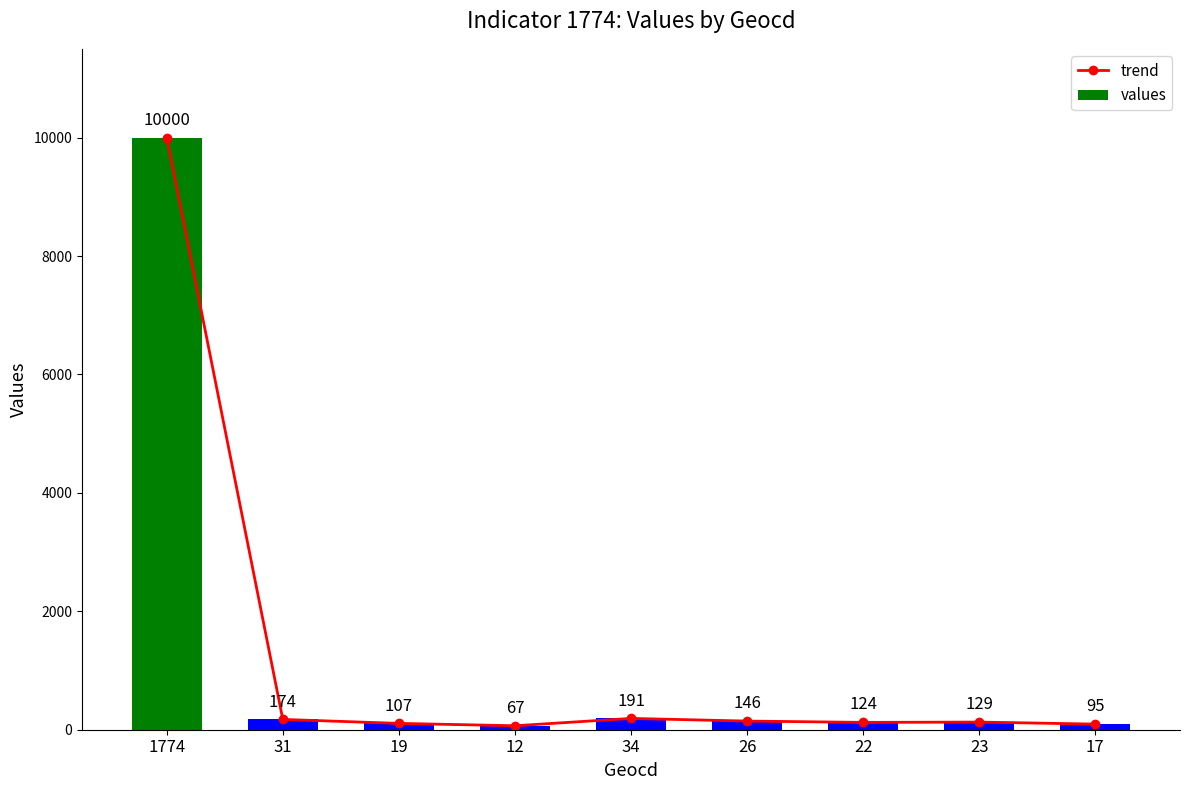

How many categories are shown in the chart?

9